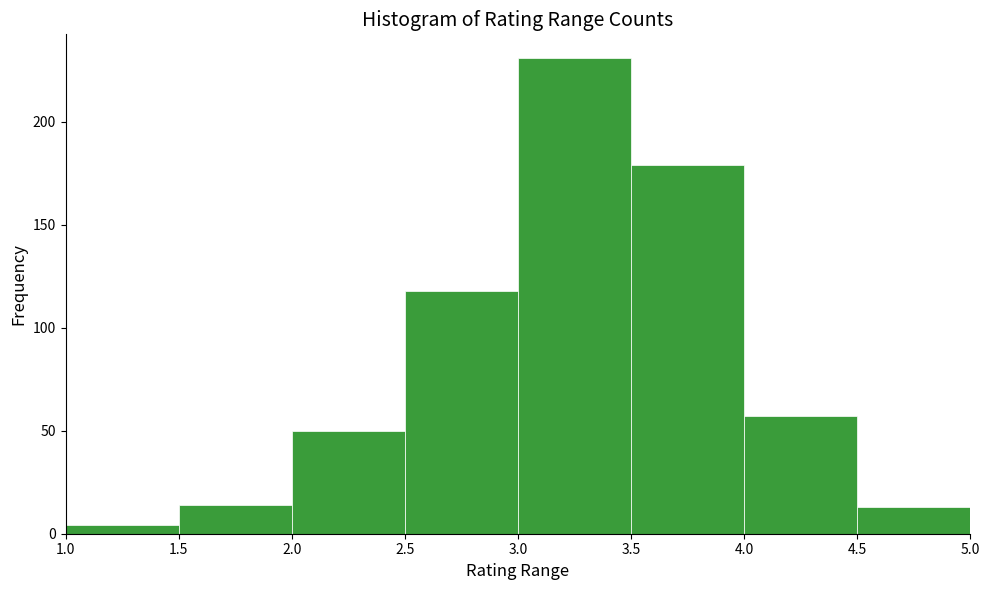

Reading left to right, transcribe this chart: for each bar, give the range it covers on the x-axis and its height. The values are not printed on the chart, so give them approximately, as read against the axis.

1.0 to 1.5: under 5
1.5 to 2.0: 15
2.0 to 2.5: 50
2.5 to 3.0: 120
3.0 to 3.5: 230
3.5 to 4.0: 180
4.0 to 4.5: 55
4.5 to 5.0: 15